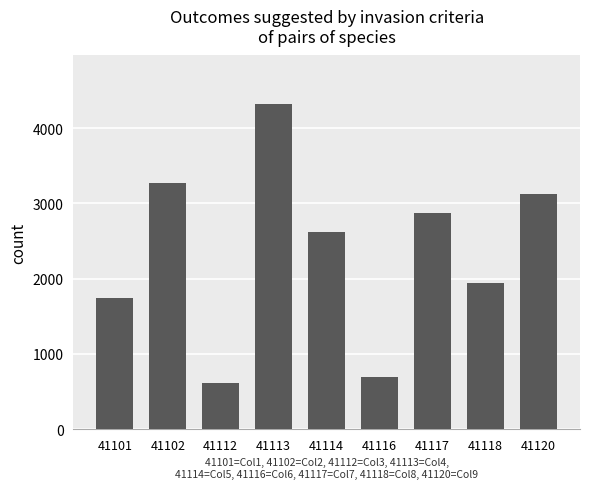

How many categories are shown in the chart?

9